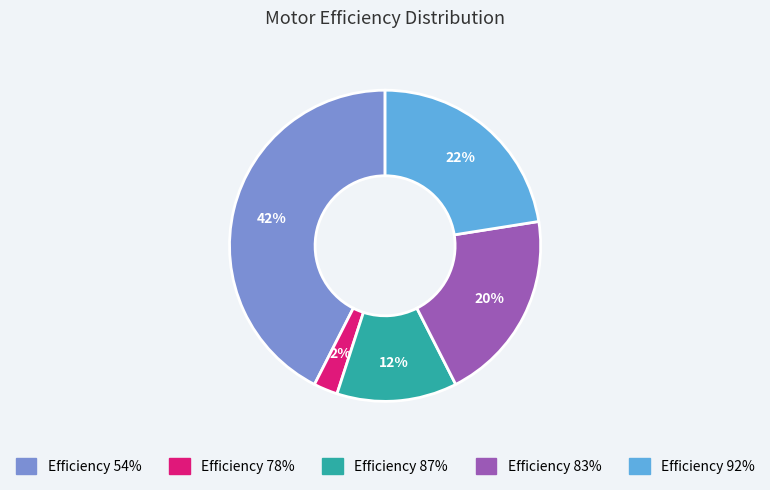

Is there a majority slice in this chart?

No